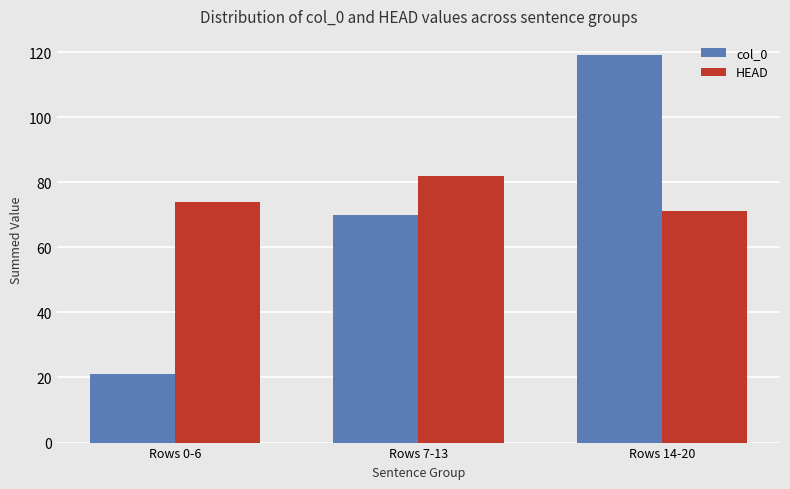

What are all the series names shown in the legend?

col_0, HEAD